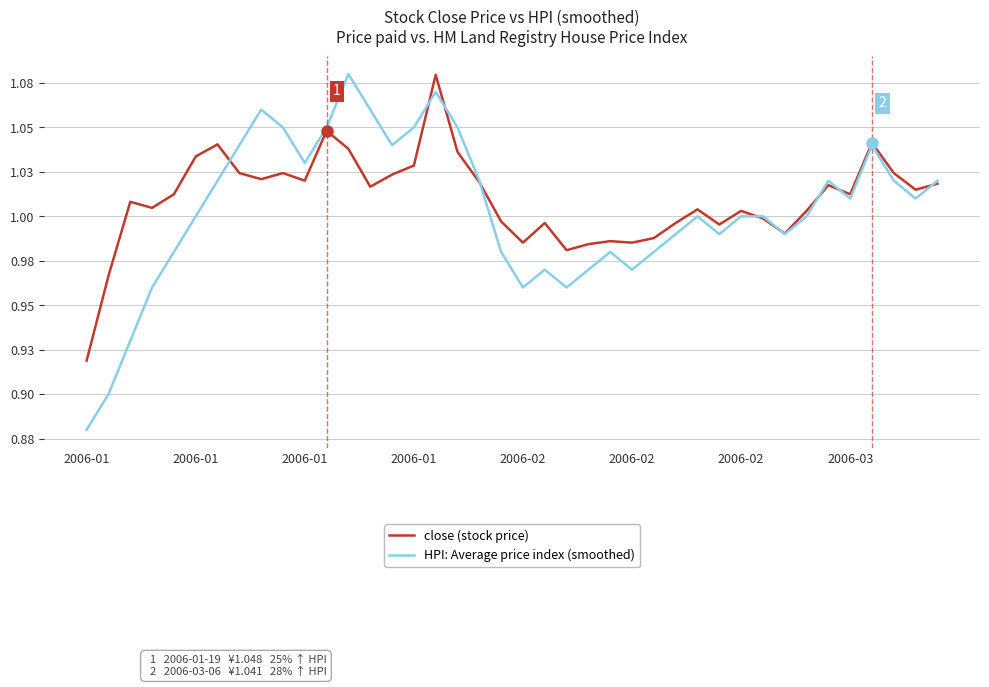

Which series has the largest range (max minus min)?

HPI: Average price index (smoothed)